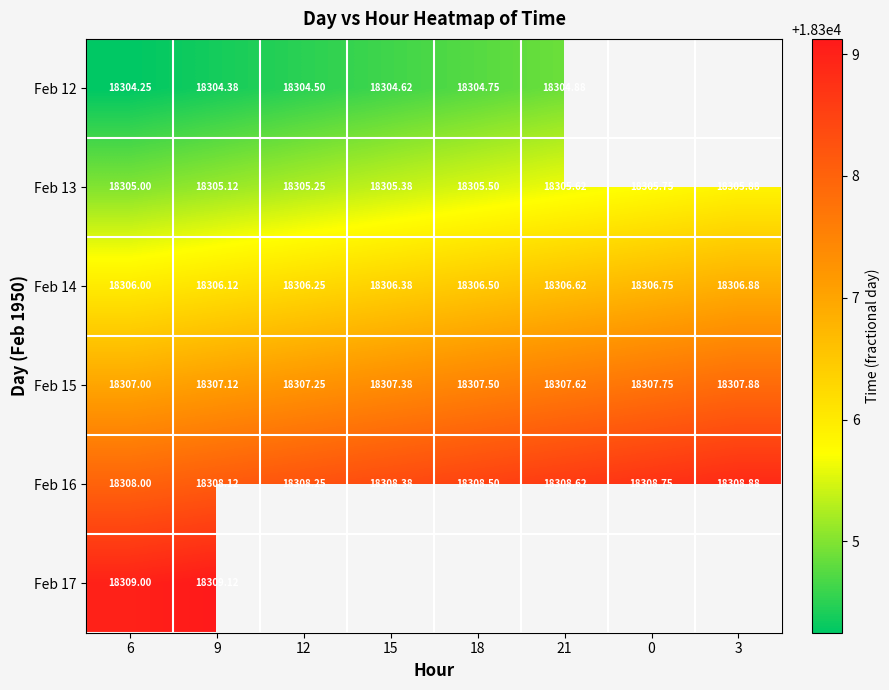

How many categories are shown in the chart?

8